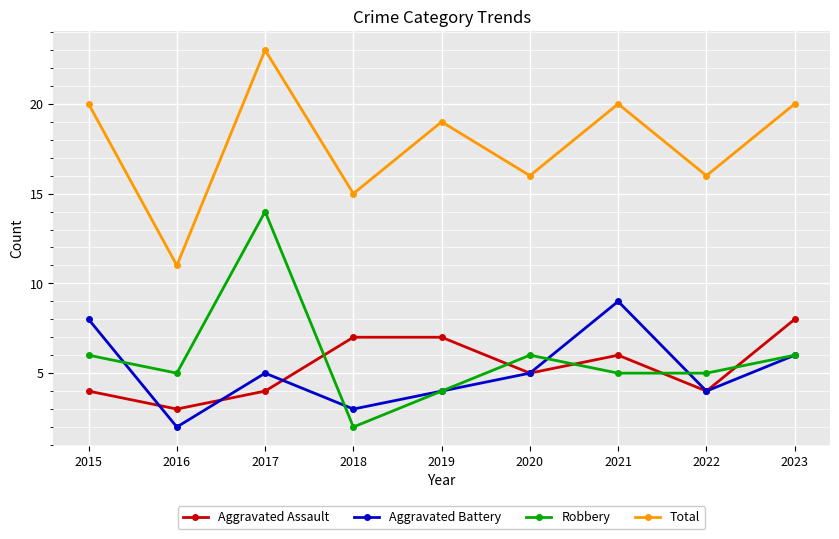

Does the chart have visible grid lines?

Yes